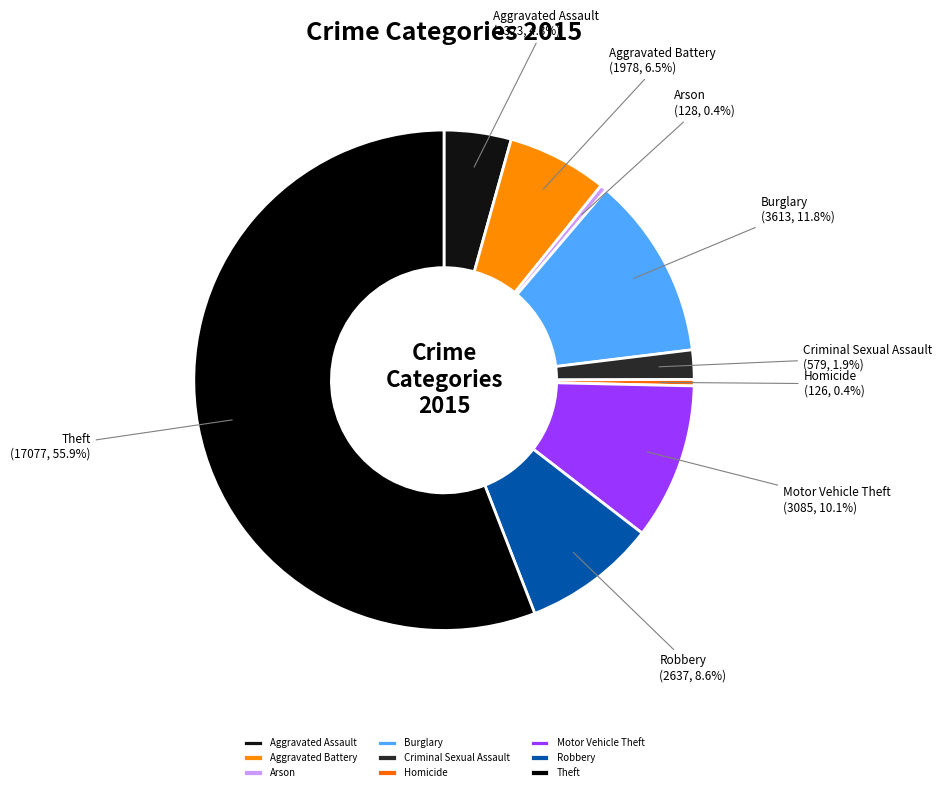

Does Theft represent more than half of the total?

Yes